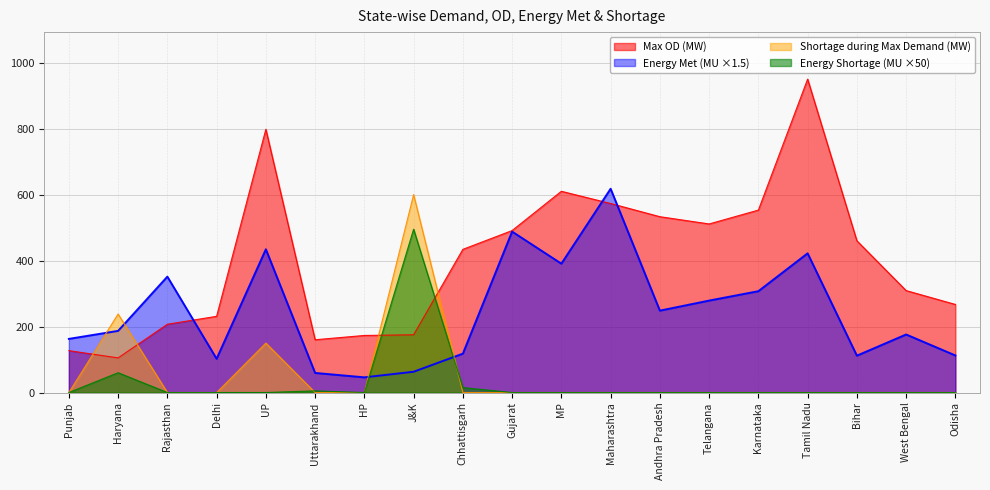

At how many categories does at least one series exceed 512?

7